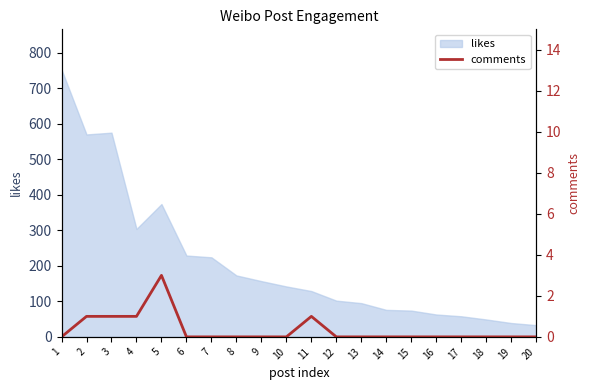

How many lines are shown in the chart?

1